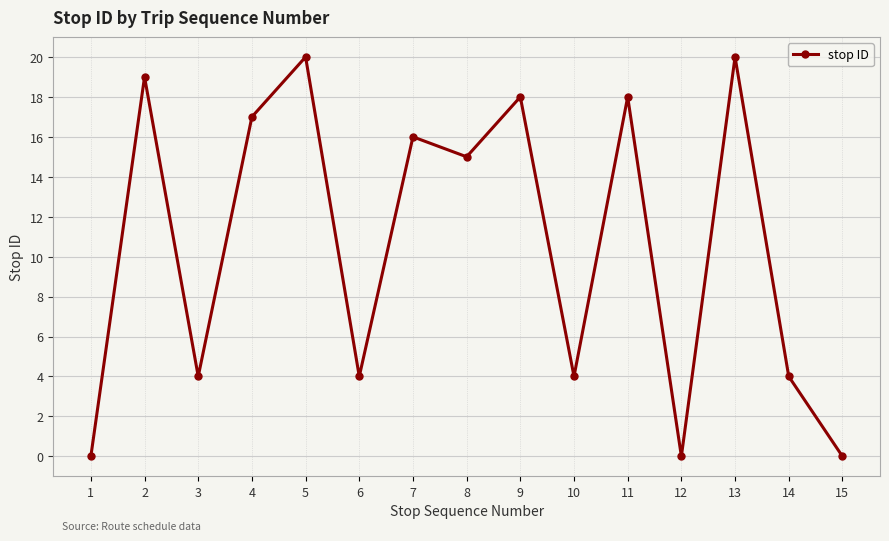

Does the chart have visible grid lines?

Yes